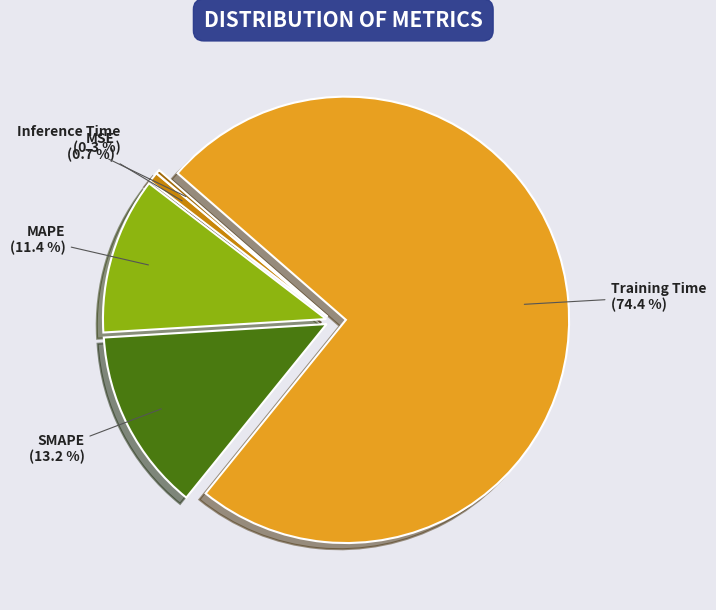

To the nearest percent, what is the difference between the SMAPE and Training Time slice percentages?

61%